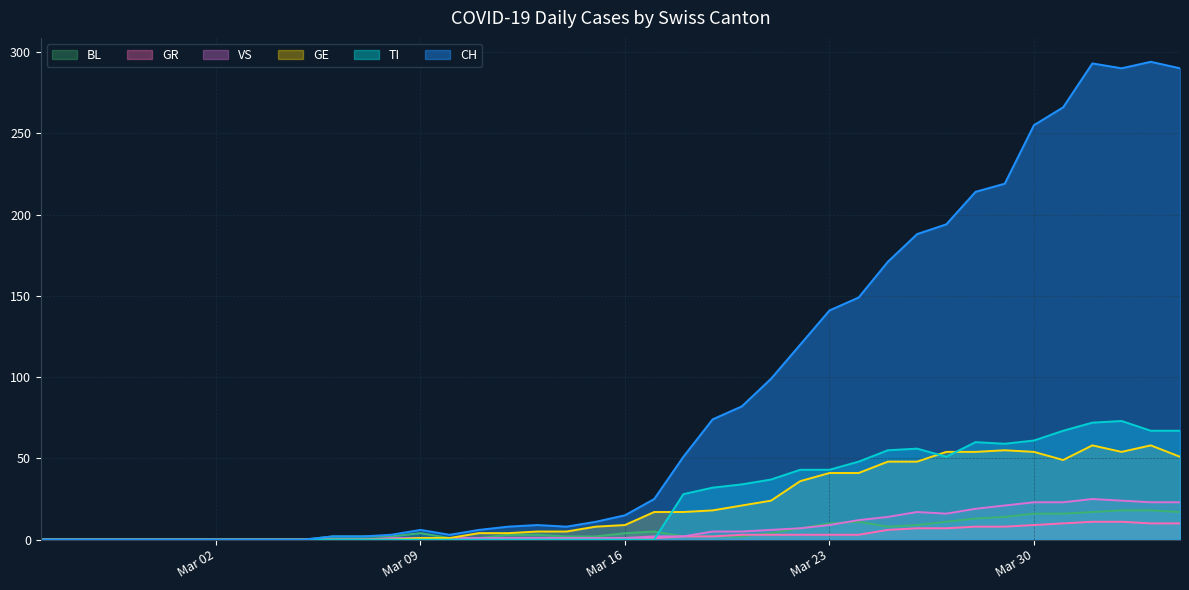

Which series has the largest range (max minus min)?

CH